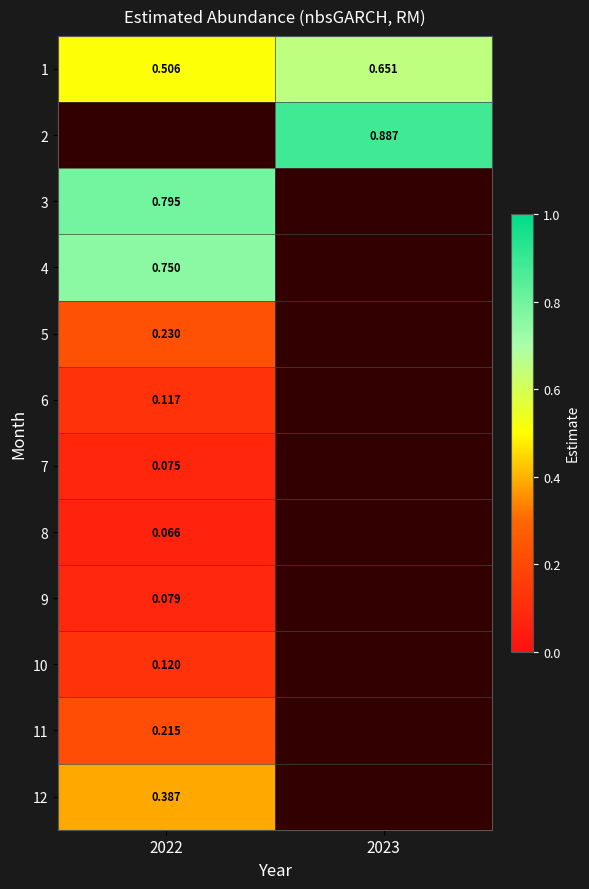

Count the number of data series in this chart.

12